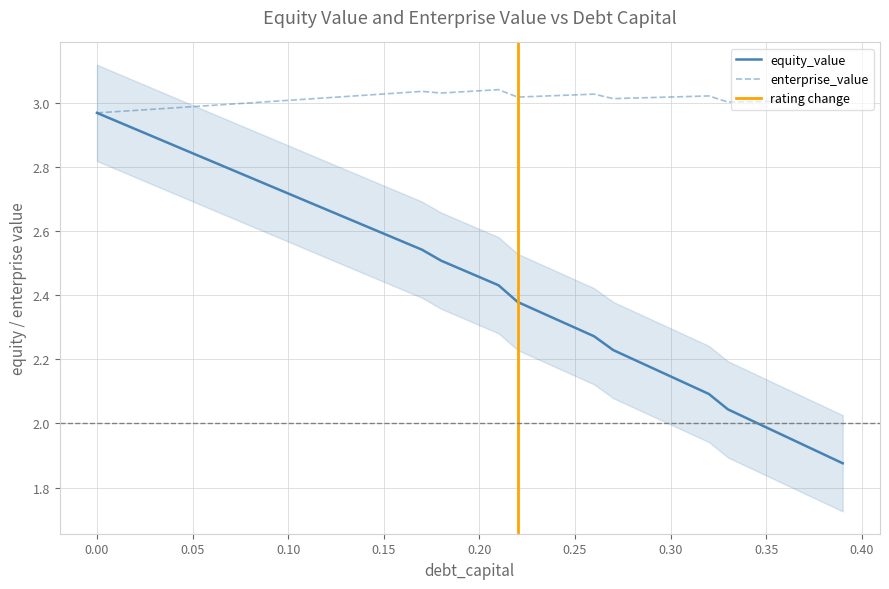

What is the sum of the debt_capital values at 0.37 and 0.25?

4.2